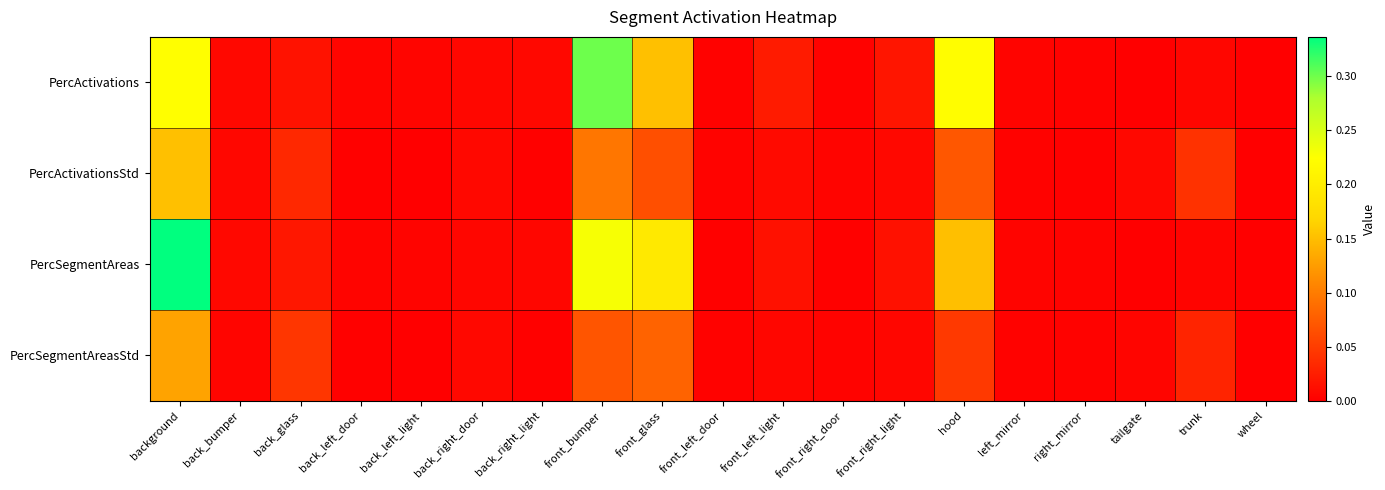

Reading left to right, transcribe all the data shown in this chart.

PercActivations: background=0.2	back_bumper=0.0	back_glass=0.0	back_left_door=0.0	back_left_light=0.0	back_right_door=0.0	back_right_light=0.0	front_bumper=0.3	front_glass=0.2	front_left_door=0.0	front_left_light=0.0	front_right_door=0.0	front_right_light=0.0	hood=0.2	left_mirror=0.0	right_mirror=0.0	tailgate=0.0	trunk=0.0	wheel=0.0
PercActivationsStd: background=0.2	back_bumper=0.0	back_glass=0.0	back_left_door=0.0	back_left_light=0.0	back_right_door=0.0	back_right_light=0.0	front_bumper=0.1	front_glass=0.1	front_left_door=0.0	front_left_light=0.0	front_right_door=0.0	front_right_light=0.0	hood=0.1	left_mirror=0.0	right_mirror=0.0	tailgate=0.0	trunk=0.0	wheel=0.0
PercSegmentAreas: background=0.3	back_bumper=0.0	back_glass=0.0	back_left_door=0.0	back_left_light=0.0	back_right_door=0.0	back_right_light=0.0	front_bumper=0.2	front_glass=0.2	front_left_door=0.0	front_left_light=0.0	front_right_door=0.0	front_right_light=0.0	hood=0.2	left_mirror=0.0	right_mirror=0.0	tailgate=0.0	trunk=0.0	wheel=0.0
PercSegmentAreasStd: background=0.1	back_bumper=0.0	back_glass=0.0	back_left_door=0.0	back_left_light=0.0	back_right_door=0.0	back_right_light=0.0	front_bumper=0.1	front_glass=0.1	front_left_door=0.0	front_left_light=0.0	front_right_door=0.0	front_right_light=0.0	hood=0.0	left_mirror=0.0	right_mirror=0.0	tailgate=0.0	trunk=0.0	wheel=0.0